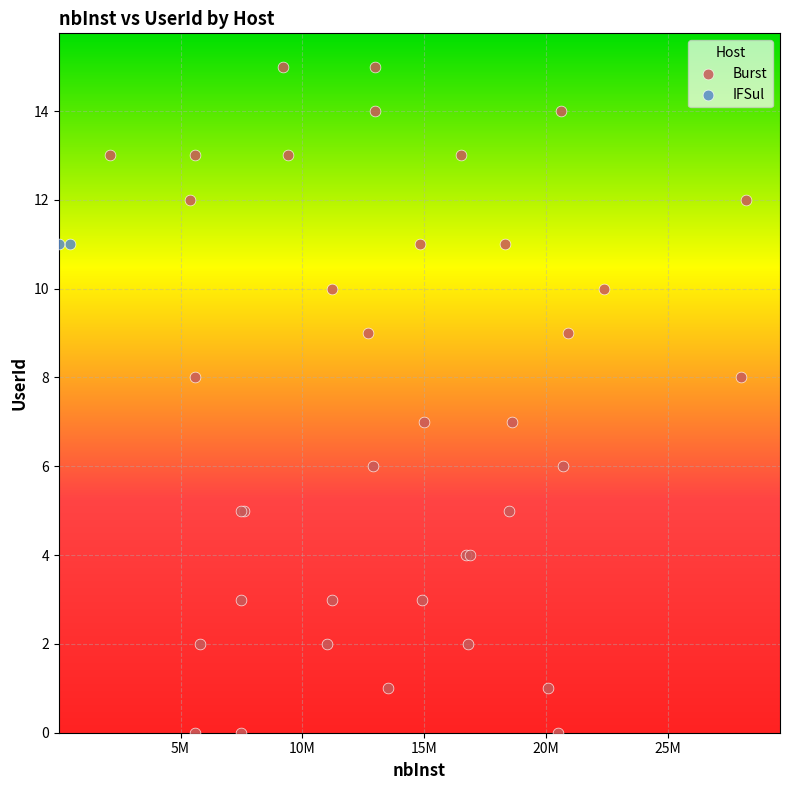

What are all the series names shown in the legend?

Burst, IFSul